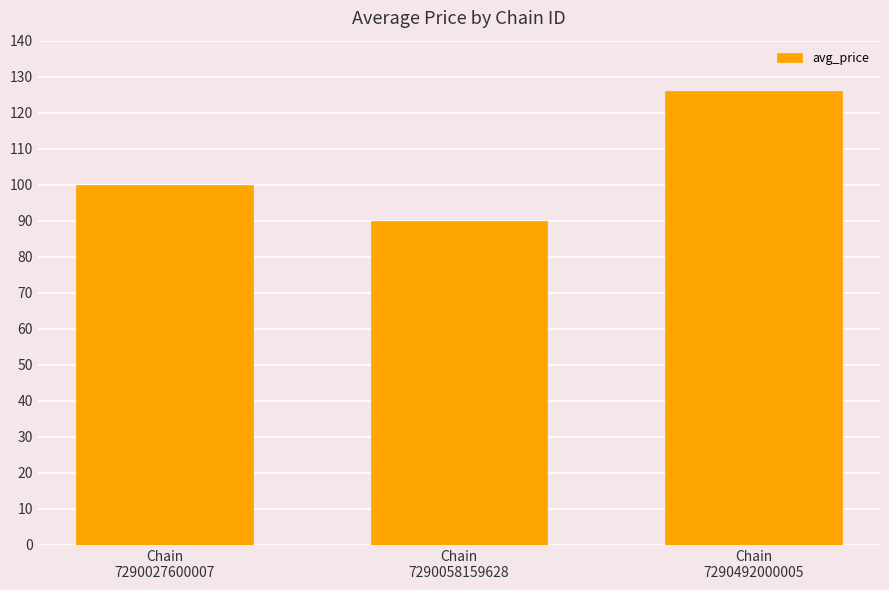

Rank the categories by value from highest to lowest.

Chain
7290492000005, Chain
7290027600007, Chain
7290058159628